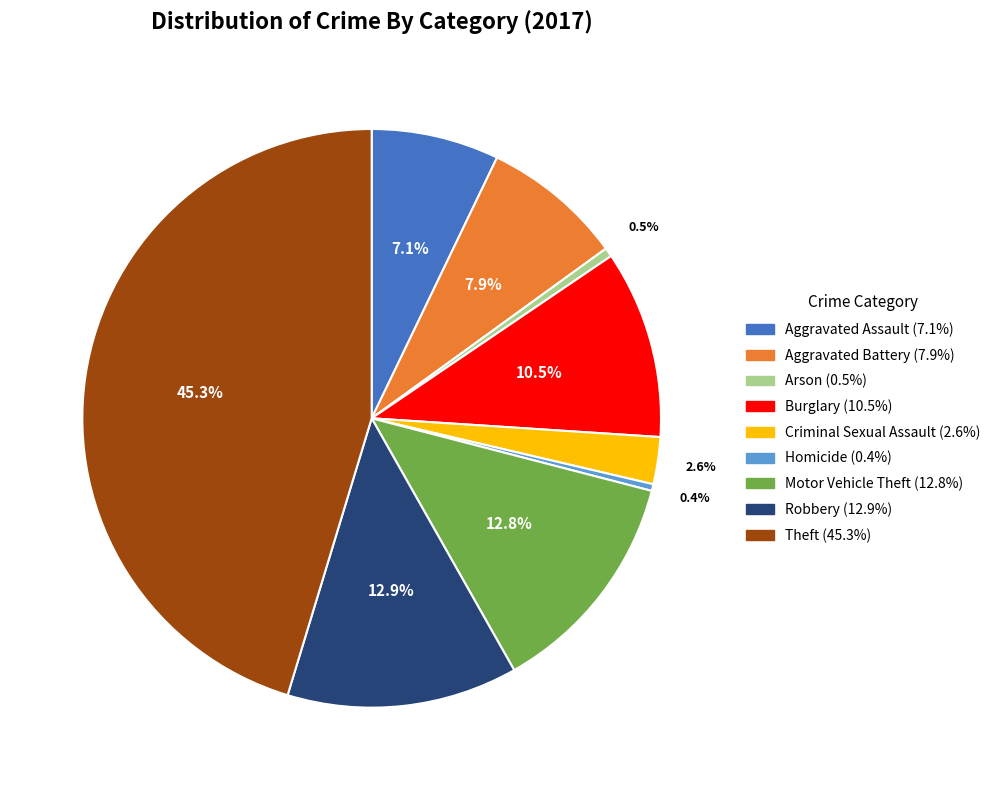

To the nearest percent, what percentage of the pie is Robbery?

13%